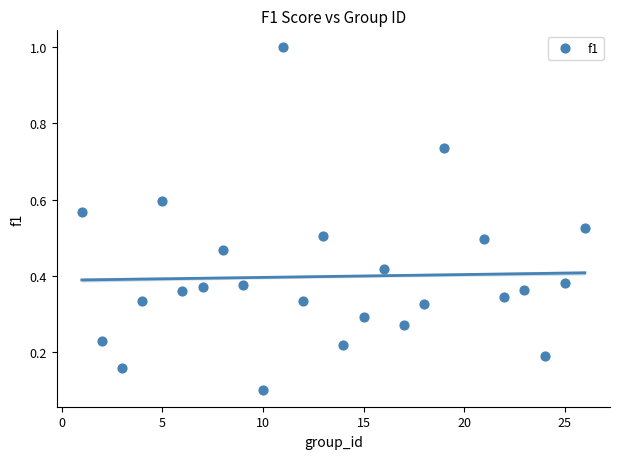

What is the range of X values (max minus min)?

25.0